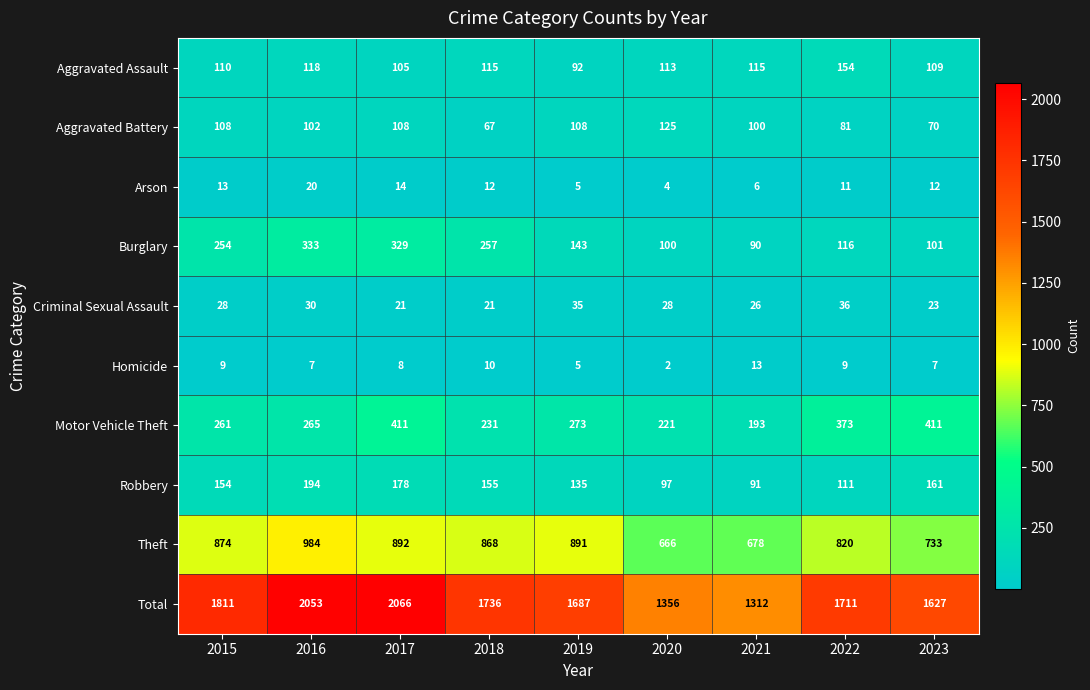

What is the difference between the maximum and minimum values in the Theft series?

318